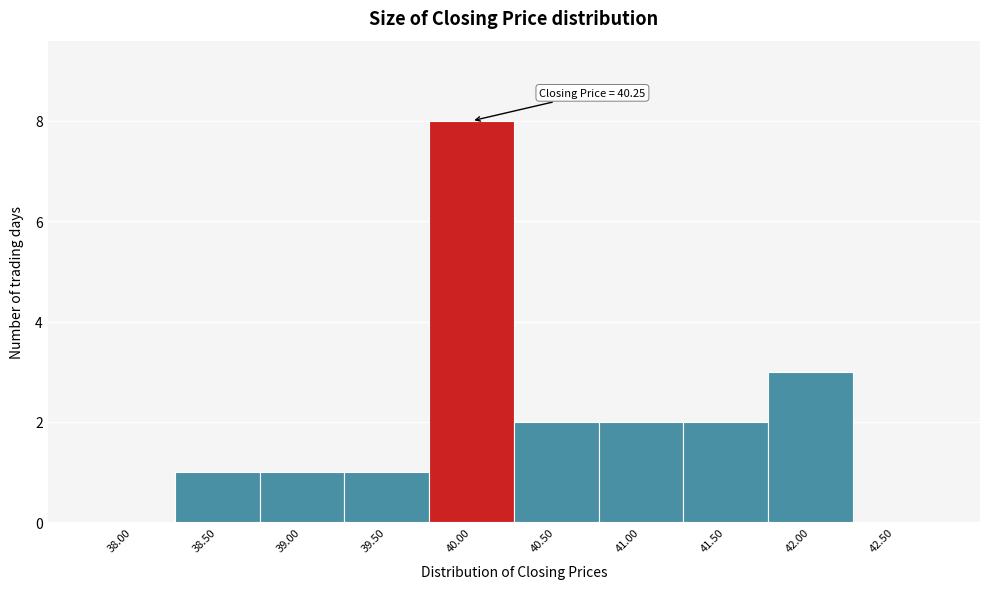

Reading left to right, what are all the values shown in this chart?

38.00=0	38.50=1	39.00=1	39.50=1	40.00=8	40.50=2	41.00=2	41.50=2	42.00=3	42.50=0